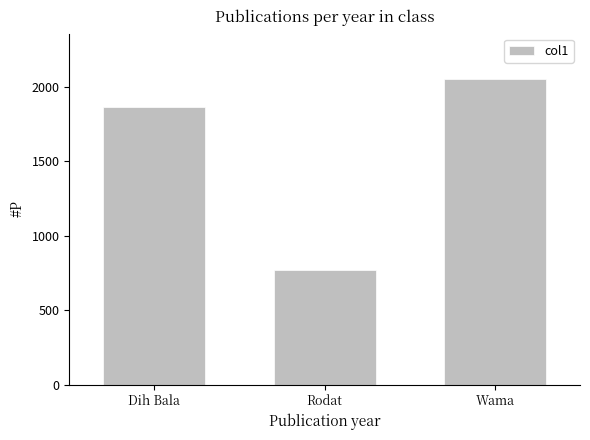

What is the change in value from Rodat to Wama?

+1280